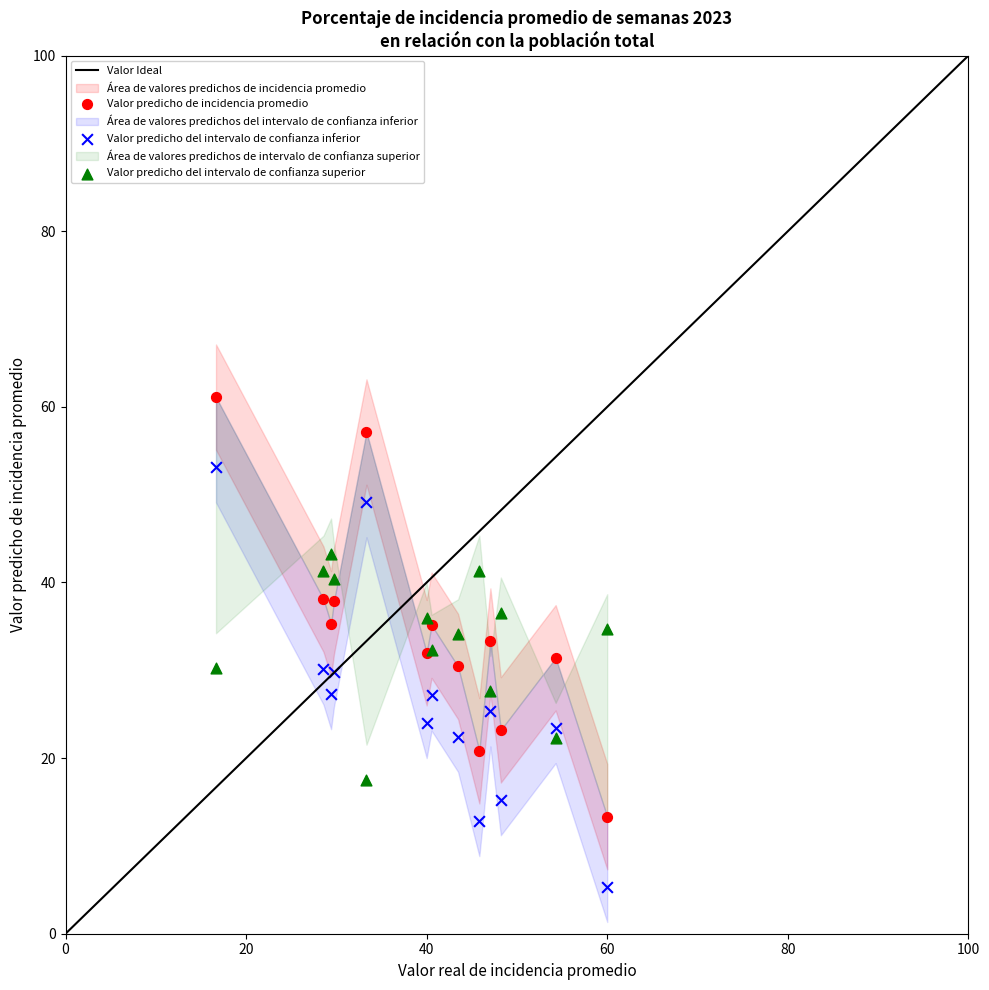

Which series reaches the minimum Y coordinate?

Valor predicho del intervalo de confianza inferior